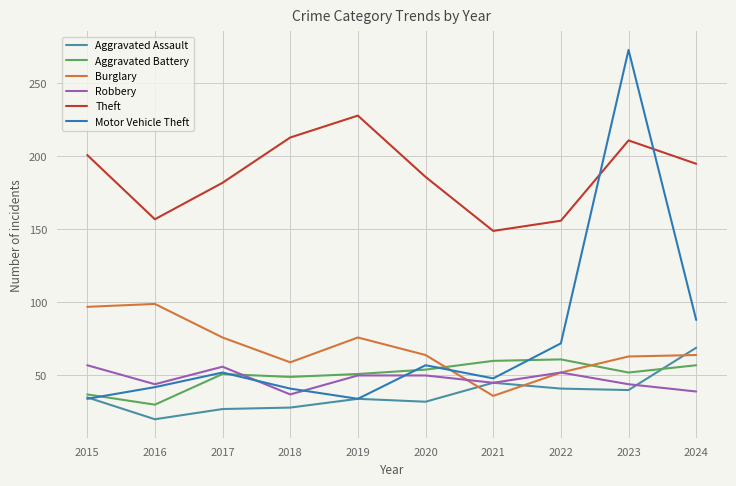

What are all the series names shown in the legend?

Aggravated Assault, Aggravated Battery, Burglary, Robbery, Theft, Motor Vehicle Theft